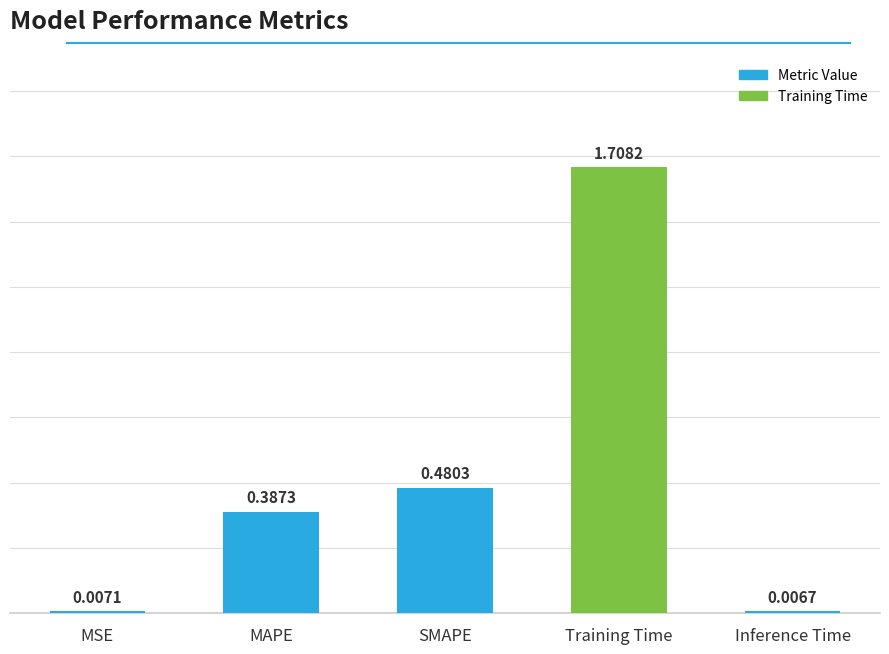

Which label corresponds to the smallest value in the chart?

Inference Time